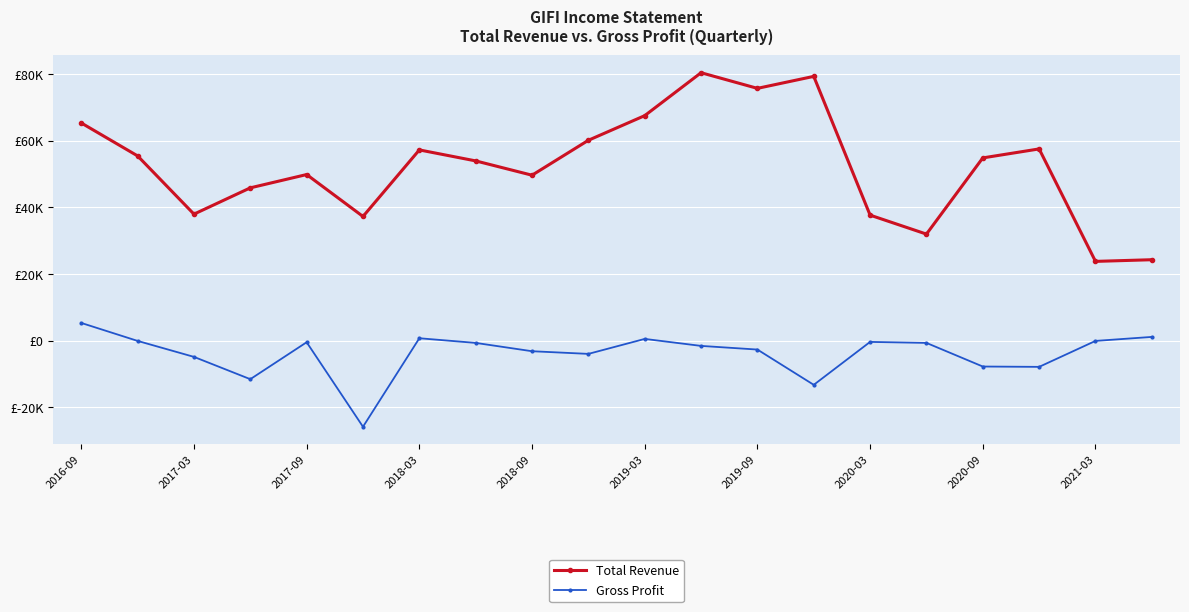

Is this an area chart (filled region under the line)?

No